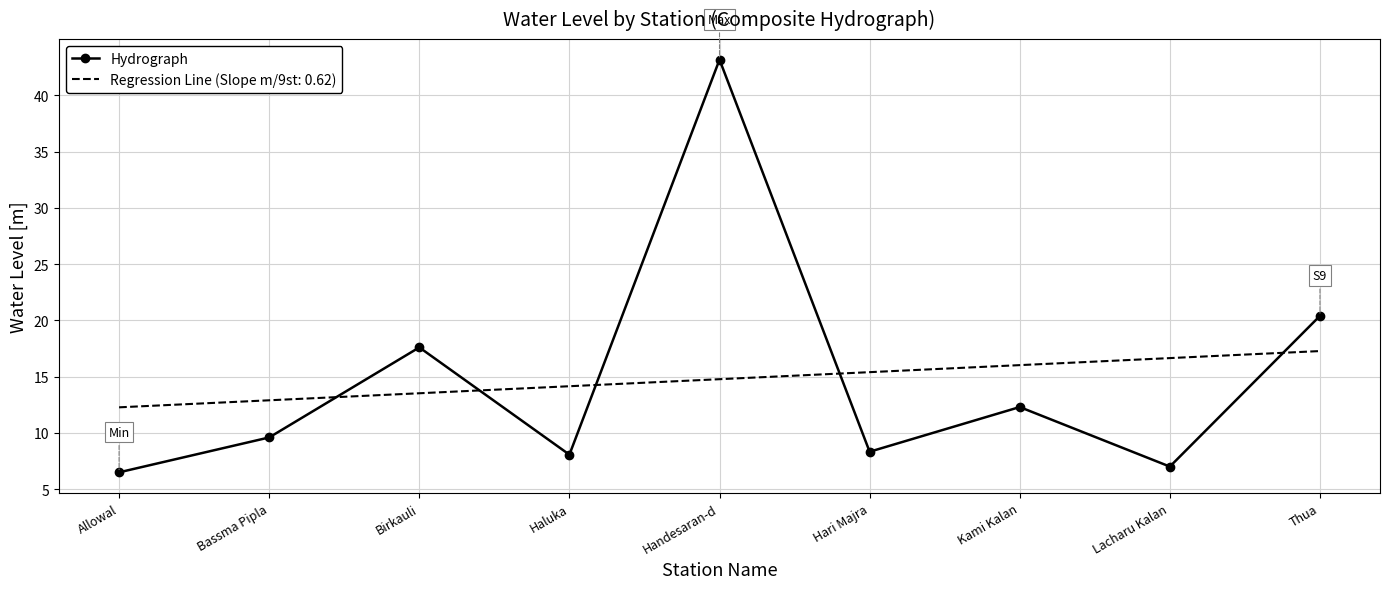

Between Handesaran-d and Thua, which series saw the biggest shift?

Hydrograph